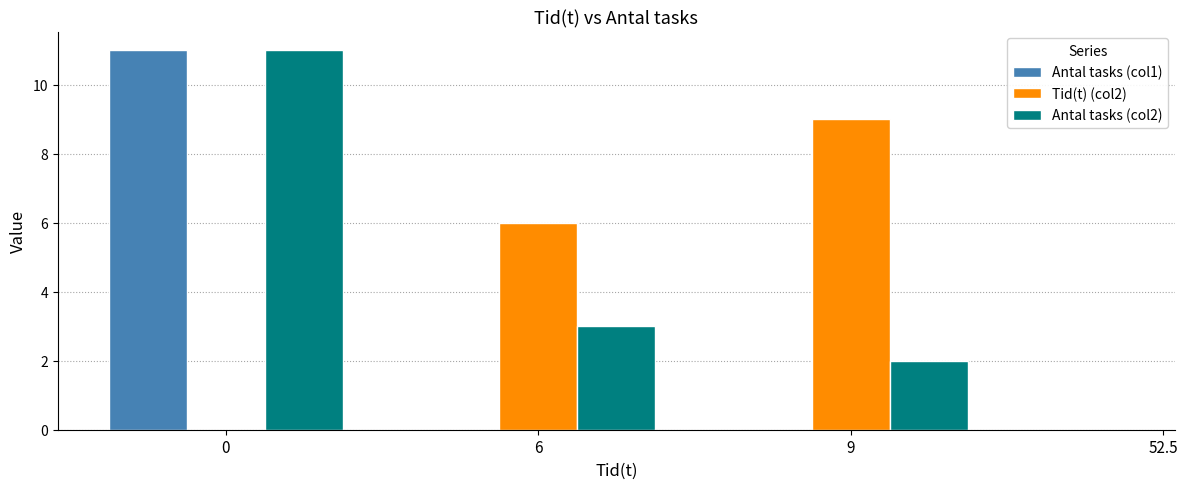

What is the label of the 4th bar from the left?

52.5